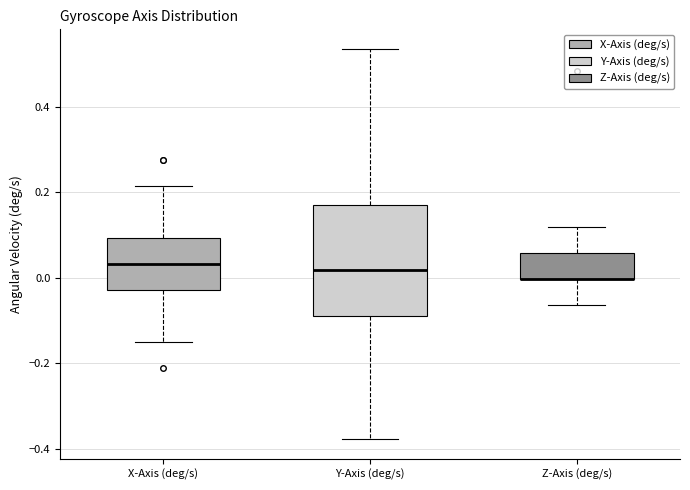

Reading left to right, read every box against the y-axis: the position of its median line, the range the box covers, and the ends of its whiskers. The values are not printed on the chart, so give them approximately, as read against the axis.

X-Axis (deg/s): median 0.04, box -0.02 to 0.10, whiskers -0.14 to 0.22
Y-Axis (deg/s): median 0.02, box -0.08 to 0.18, whiskers -0.38 to 0.54
Z-Axis (deg/s): median 0.00 (drawn on the box's lower edge), box 0.00 to 0.06, whiskers -0.06 to 0.12